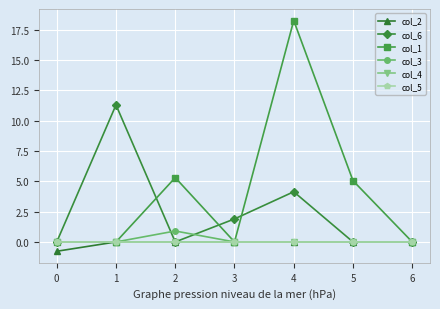

Is this an area chart (filled region under the line)?

No